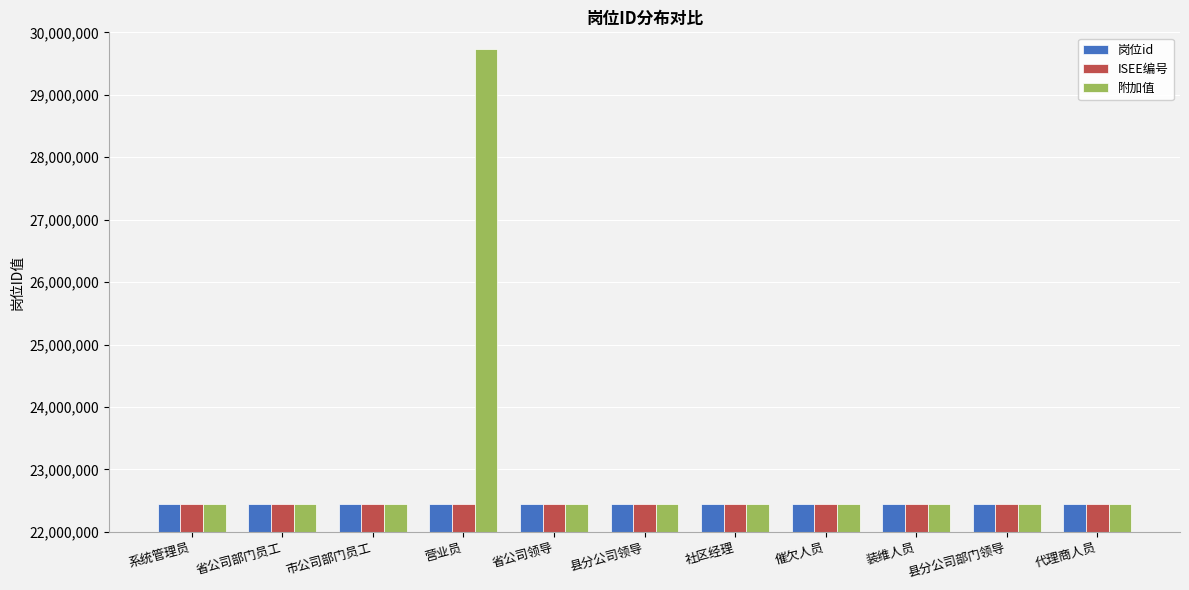

How many bars are there in total?

33